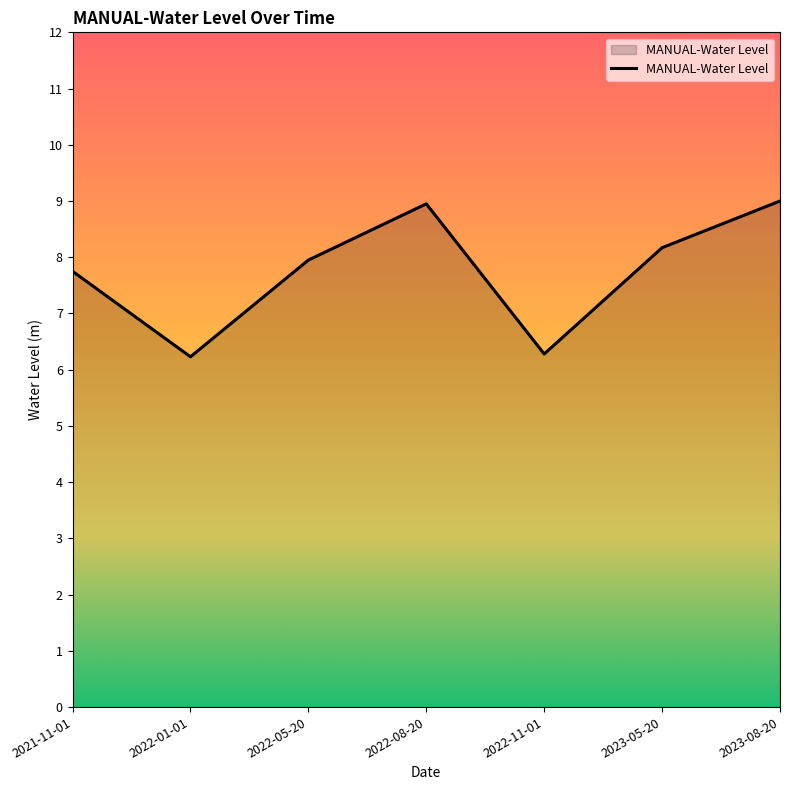

Reading left to right, transcribe all the data shown in this chart.

7.8	6.2	7.9	8.9	6.3	8.2	9.0